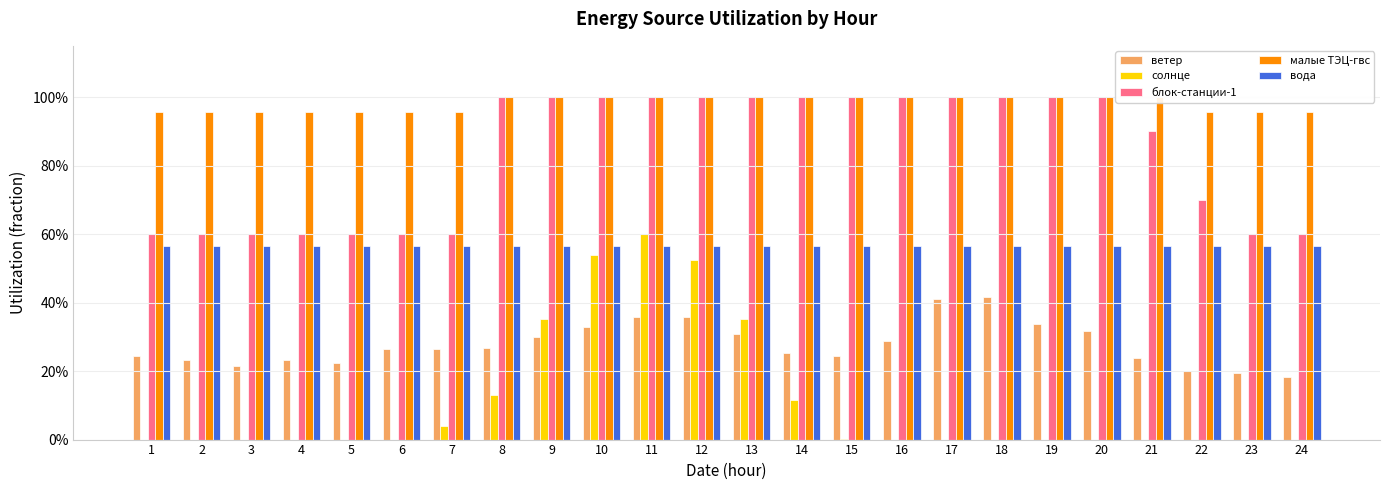

List the series in order of their peak value, highest first.

блок-станции-1, малые ТЭЦ-гвс, солнце, вода, ветер